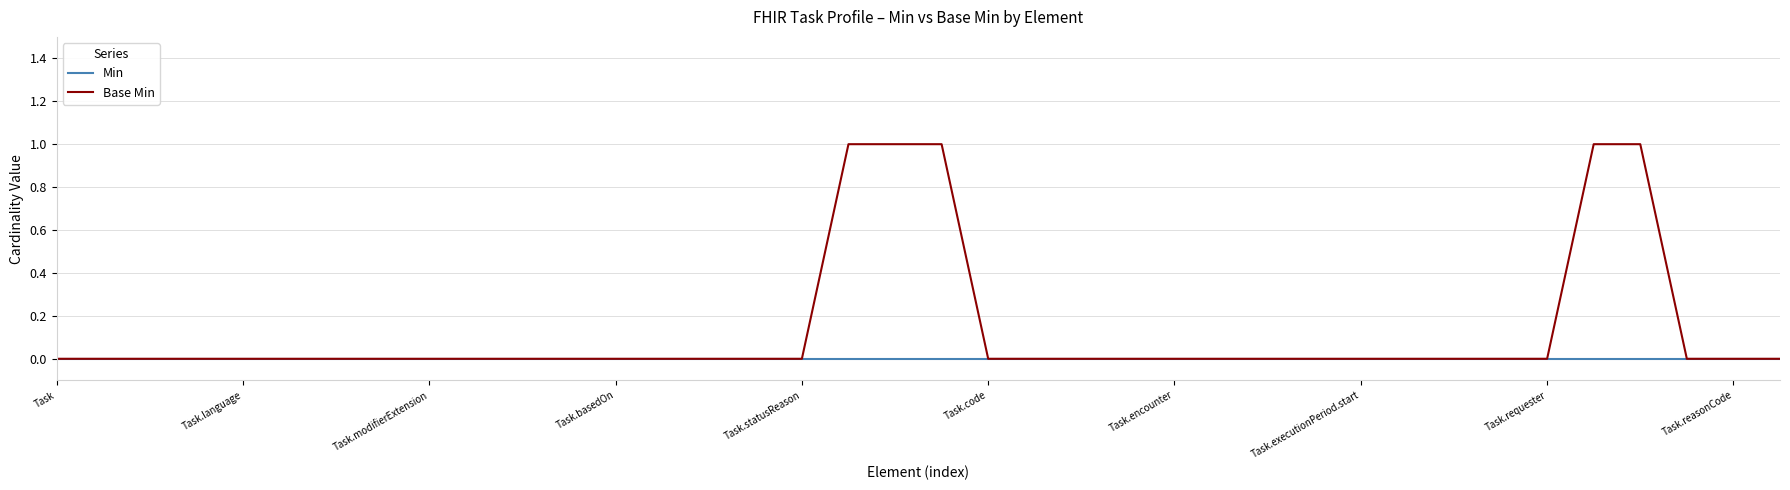

Which series has the largest total across all categories?

Base Min